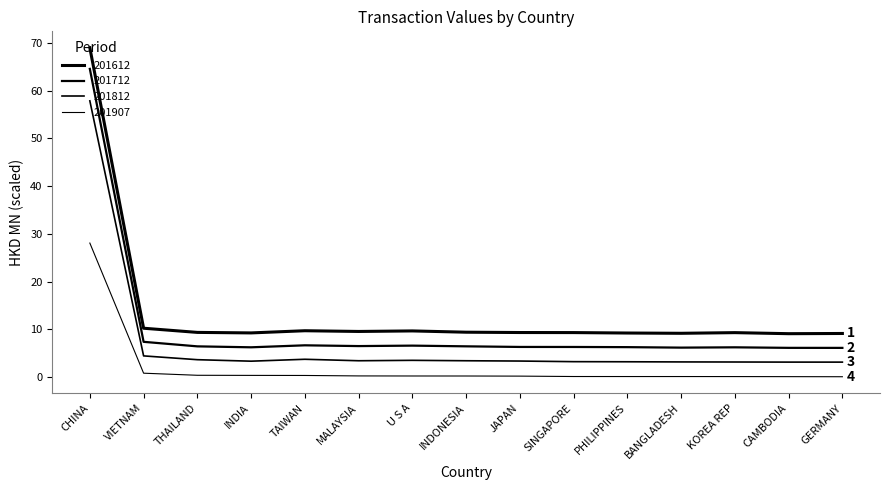

At U S A, list the series in order from smallest to largest.

201907, 201812, 201712, 201612